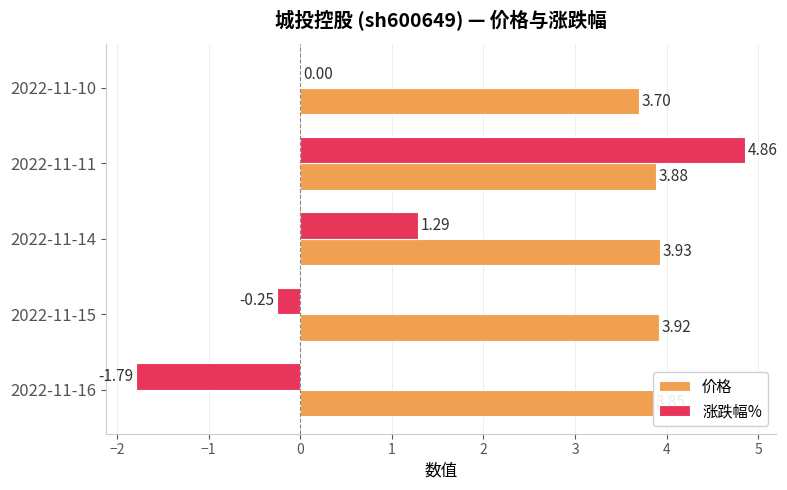

What is the sum of all 涨跌幅% values?

4.1